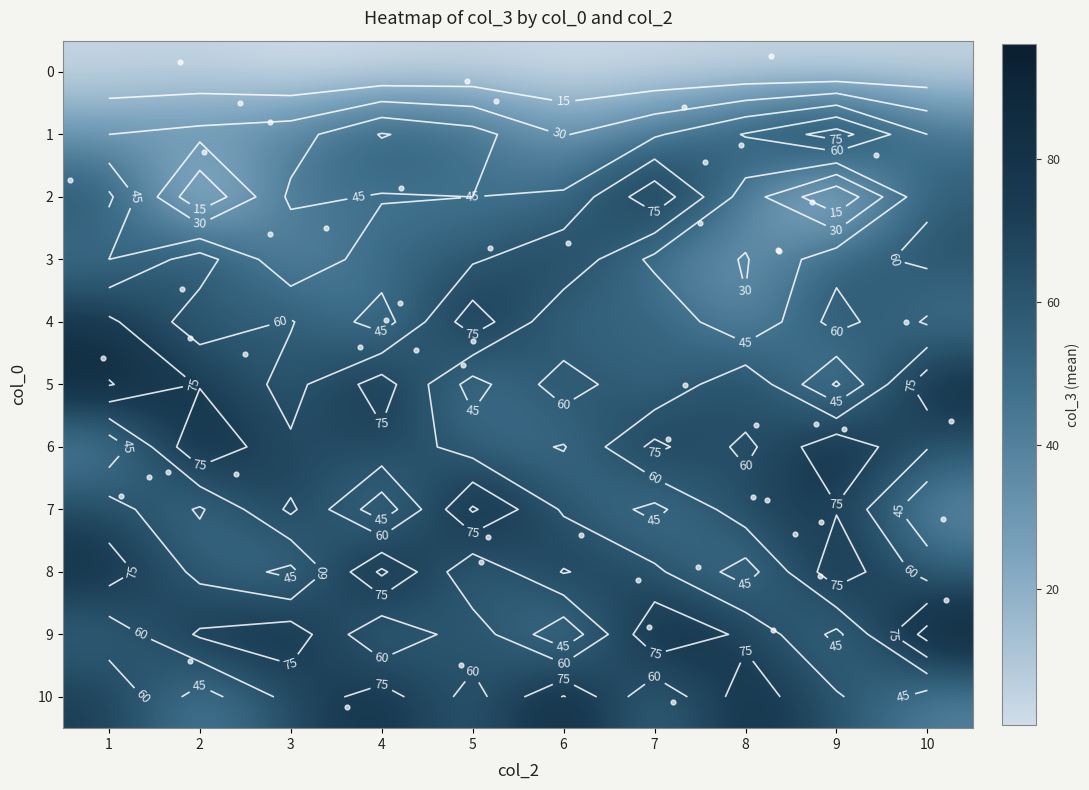

The value of 3 at 8 is 29. True or false?

True